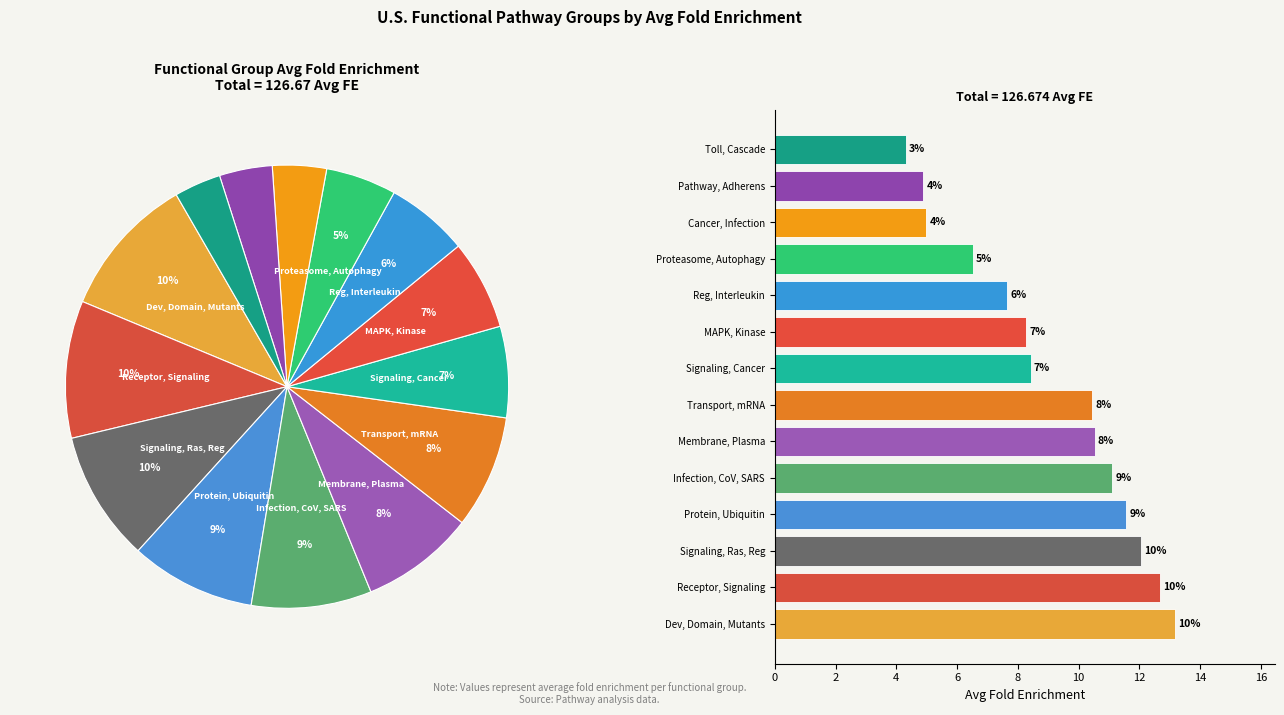

Do Signaling, Cancer and Cancer, Infection together represent more than half of the pie?

No